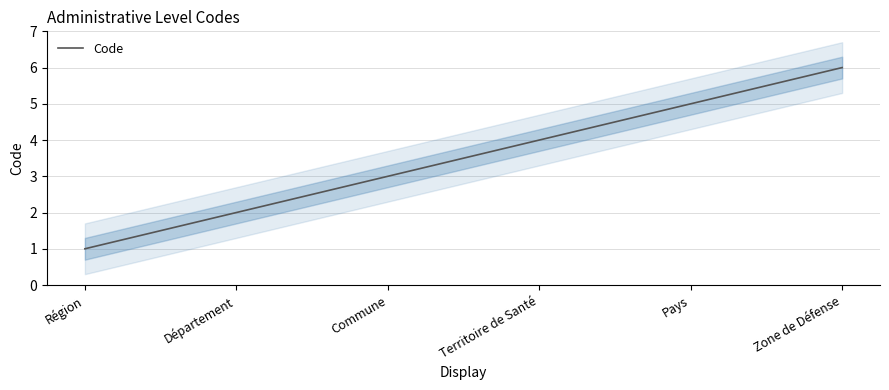

What is the minimum value shown in the chart?

1